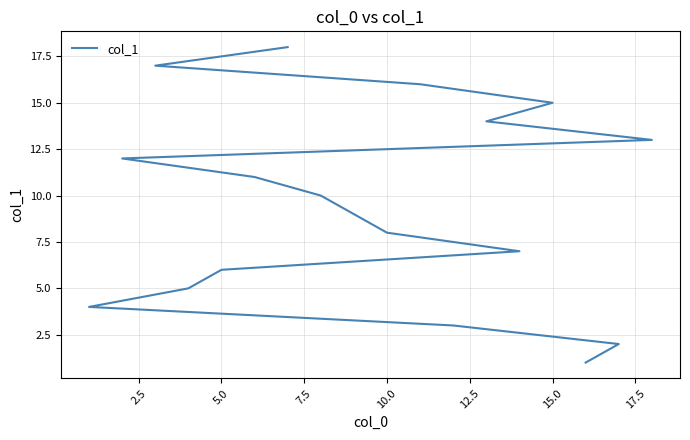

Is this an area chart (filled region under the line)?

No